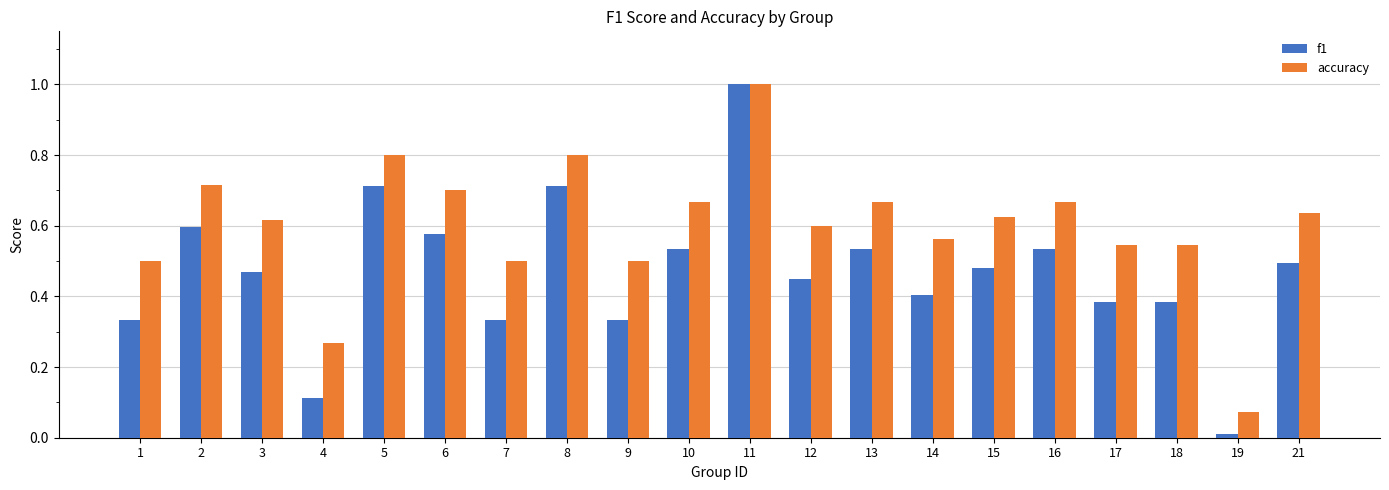

How many bars are there in total?

40